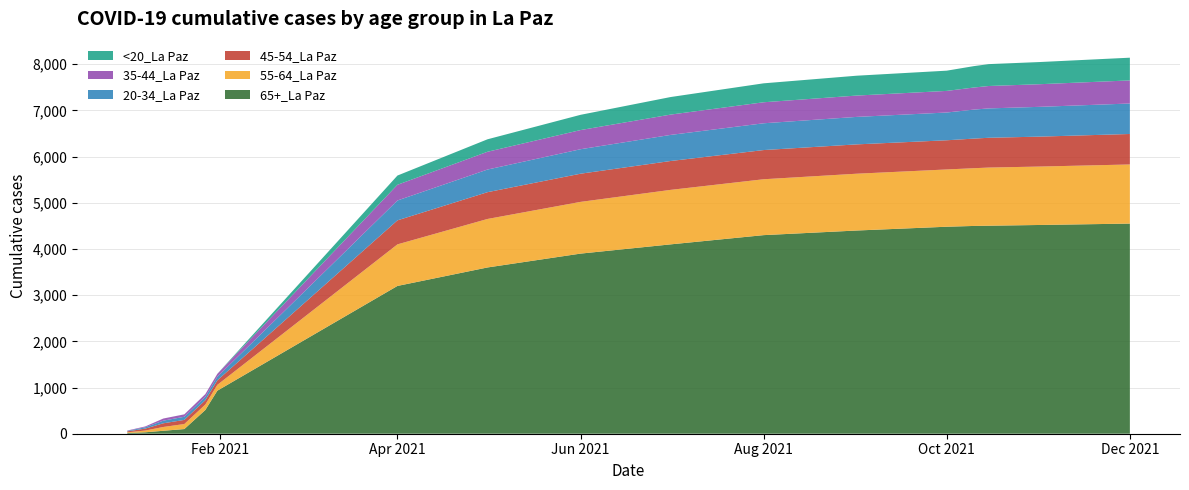

Reading right to left, transcribe all the data shown in this chart.

65+_La Paz: 12/1/2021=4550	11/1/2021=4520	10/15/2021=4504	10/10/2021=4499	10/1/2021=4482	9/1/2021=4400	8/1/2021=4300	7/1/2021=4100	6/1/2021=3900	5/1/2021=3600	4/1/2021=3200	1/31/2021=932	1/27/2021=514	1/20/2021=101	1/13/2021=64	1/7/2021=31	1/1/2021=16
55-64_La Paz: 12/1/2021=1280	11/1/2021=1265	10/15/2021=1259	10/10/2021=1250	10/1/2021=1240	9/1/2021=1230	8/1/2021=1210	7/1/2021=1180	6/1/2021=1120	5/1/2021=1050	4/1/2021=900	1/31/2021=126	1/27/2021=118	1/20/2021=109	1/13/2021=82	1/7/2021=38	1/1/2021=14
45-54_La Paz: 12/1/2021=660	11/1/2021=648	10/15/2021=645	10/10/2021=641	10/1/2021=632	9/1/2021=635	8/1/2021=632	7/1/2021=625	6/1/2021=610	5/1/2021=580	4/1/2021=520	1/31/2021=98	1/27/2021=94	1/20/2021=89	1/13/2021=80	1/7/2021=42	1/1/2021=21
20-34_La Paz: 12/1/2021=660	11/1/2021=645	10/15/2021=636	10/10/2021=628	10/1/2021=601	9/1/2021=595	8/1/2021=580	7/1/2021=565	6/1/2021=530	5/1/2021=490	4/1/2021=430	1/31/2021=78	1/27/2021=73	1/20/2021=68	1/13/2021=57	1/7/2021=29	1/1/2021=11
35-44_La Paz: 12/1/2021=500	11/1/2021=490	10/15/2021=485	10/10/2021=478	10/1/2021=468	9/1/2021=462	8/1/2021=455	7/1/2021=440	6/1/2021=415	5/1/2021=385	4/1/2021=340	1/31/2021=62	1/27/2021=58	1/20/2021=52	1/13/2021=46	1/7/2021=18	1/1/2021=7
<20_La Paz: 12/1/2021=492	11/1/2021=480	10/15/2021=474	10/10/2021=463	10/1/2021=438	9/1/2021=430	8/1/2021=410	7/1/2021=380	6/1/2021=330	5/1/2021=270	4/1/2021=200	1/31/2021=1	1/27/2021=1	1/20/2021=1	1/13/2021=0	1/7/2021=0	1/1/2021=0